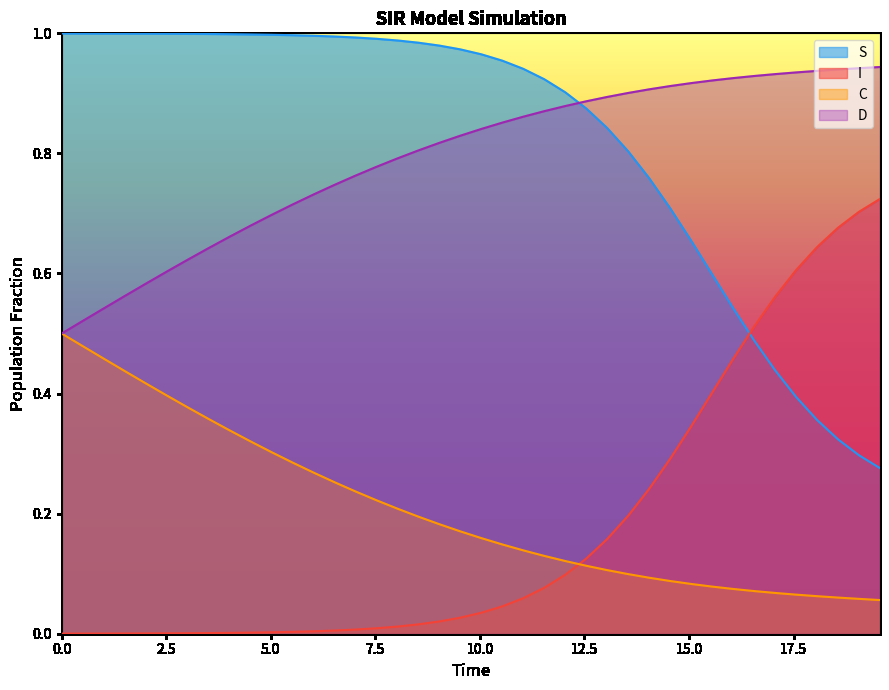

True or false: I and D intersect in this chart.

False